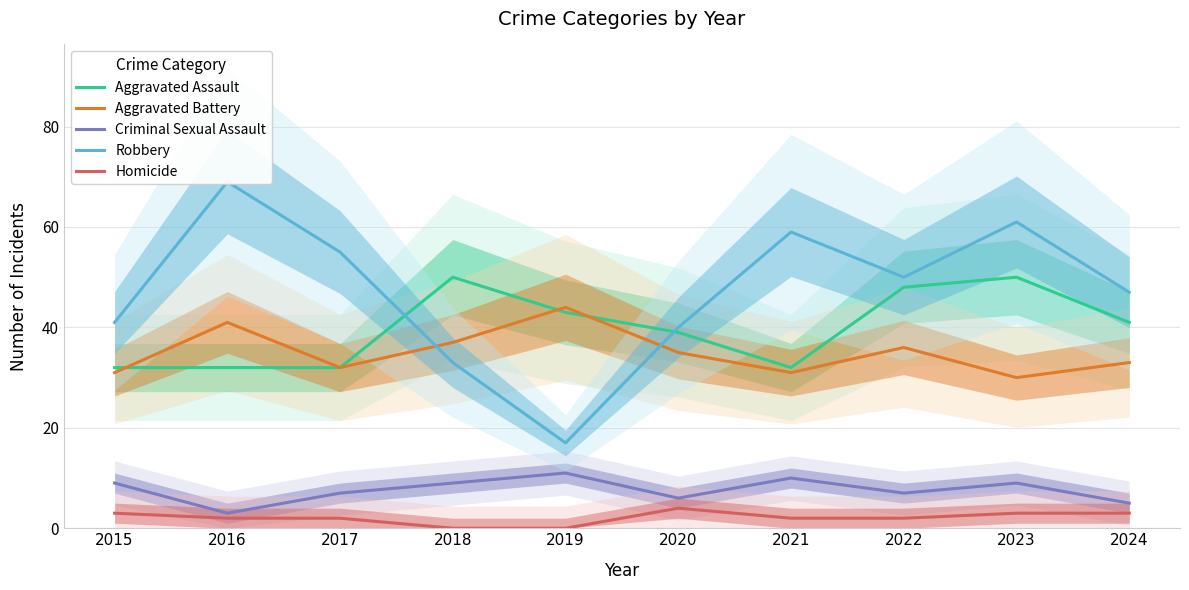

Is the value of Aggravated Battery at 2017 greater than the value of Aggravated Assault at 2022?

No